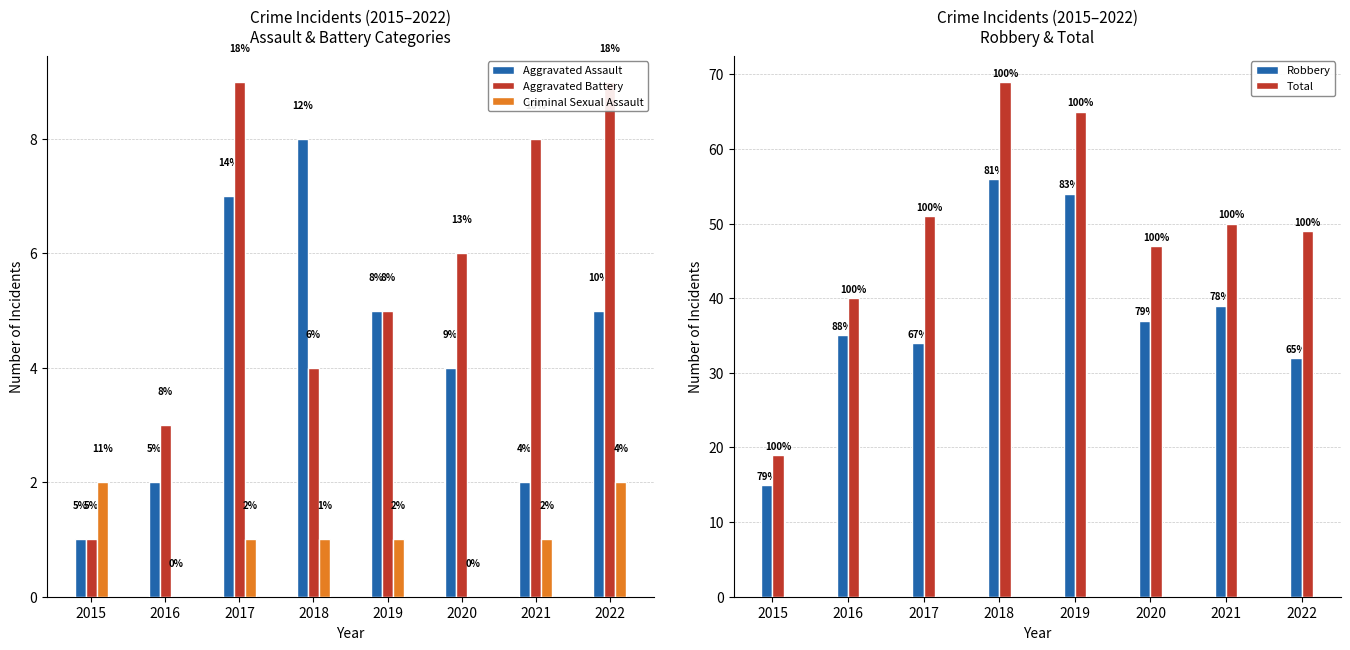

What is the maximum value shown in the chart?

69